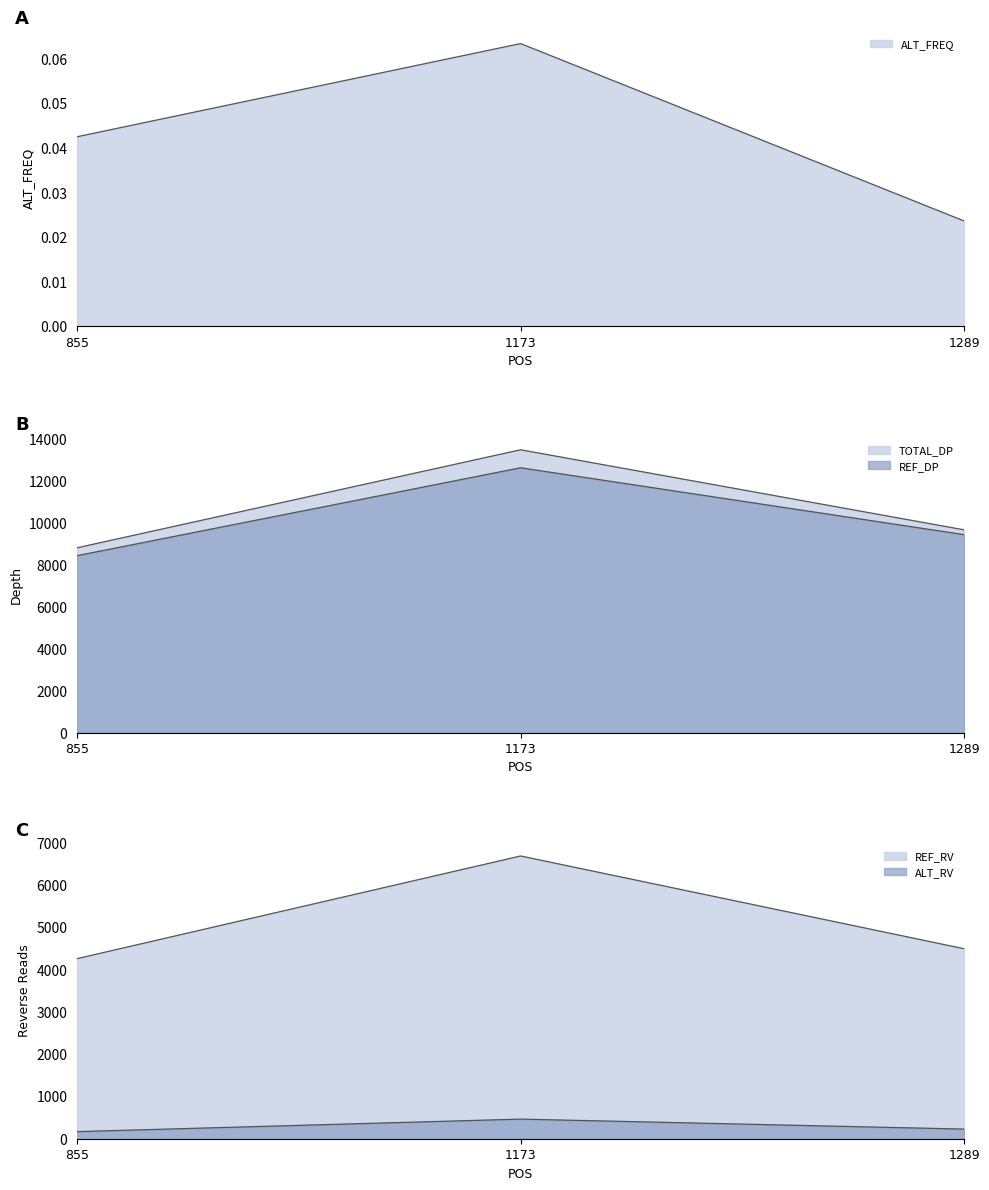

Which series has the largest range (max minus min)?

TOTAL_DP